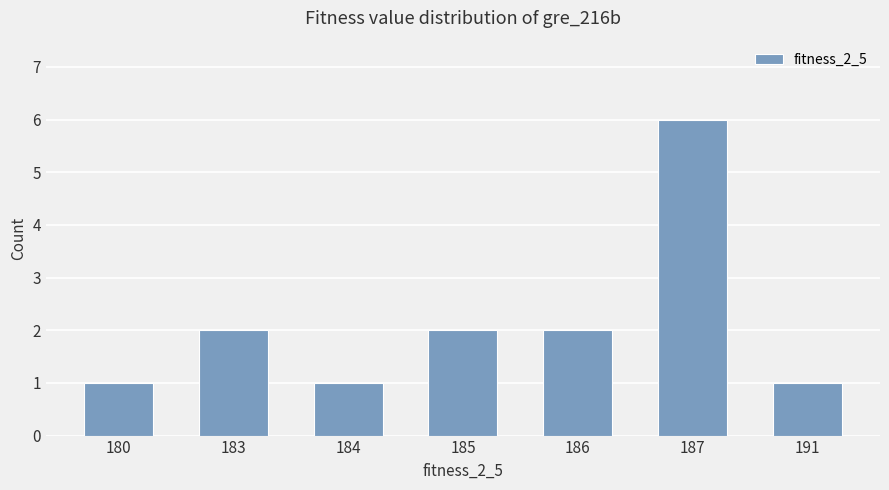

What is the value of the 6th bar from the left?

6